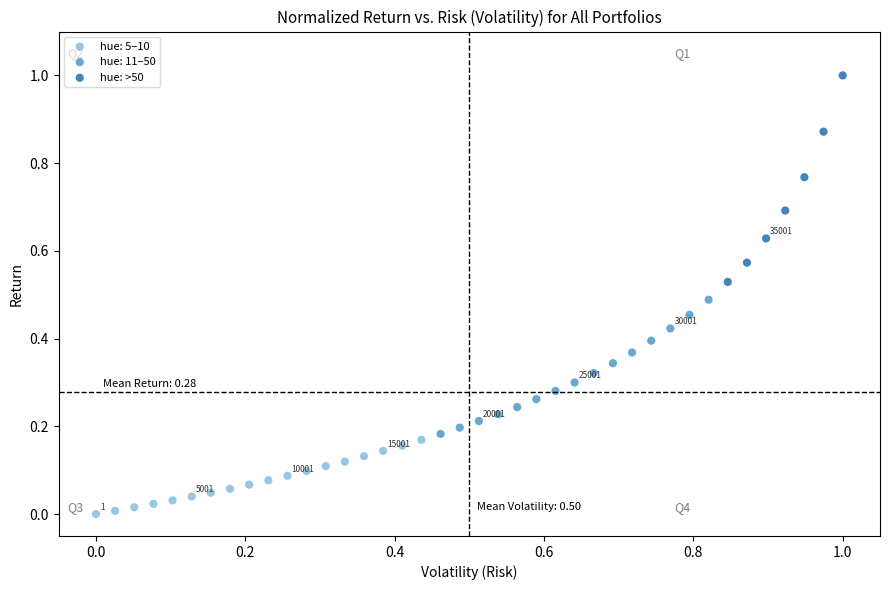

Which series has the largest Y range (max minus min)?

hue: >50